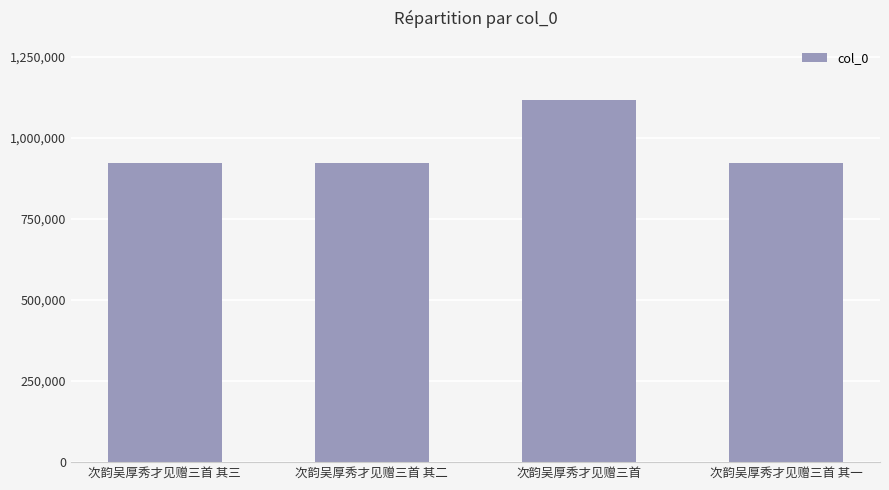

What is the difference between the second highest and second lowest values?

1